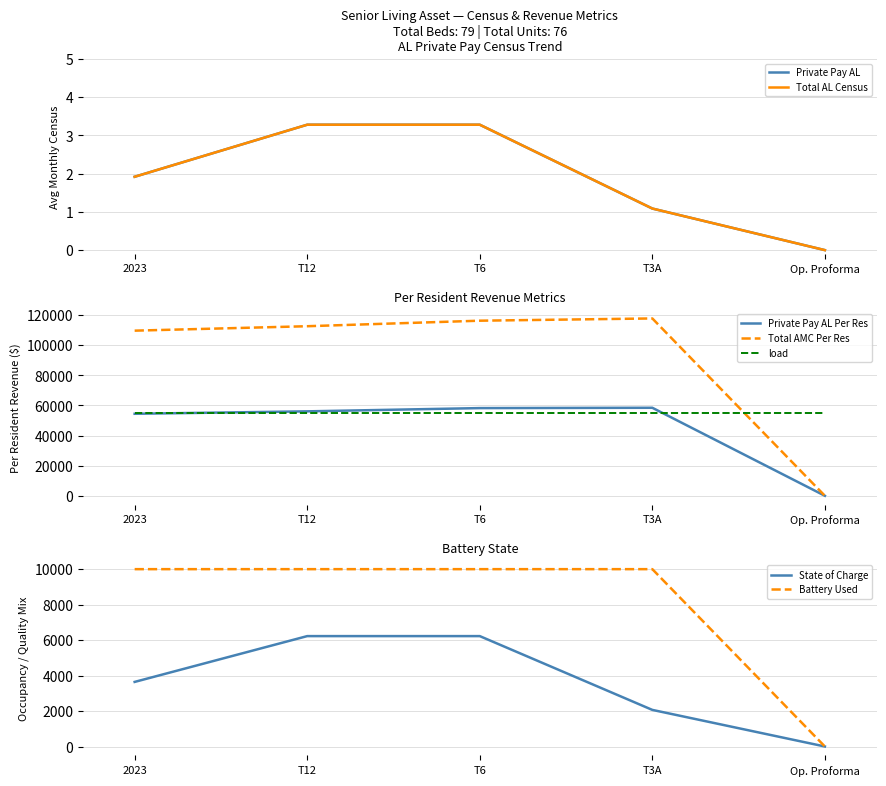

True or false: Total AL Census has more than 0 interior local peaks.

False